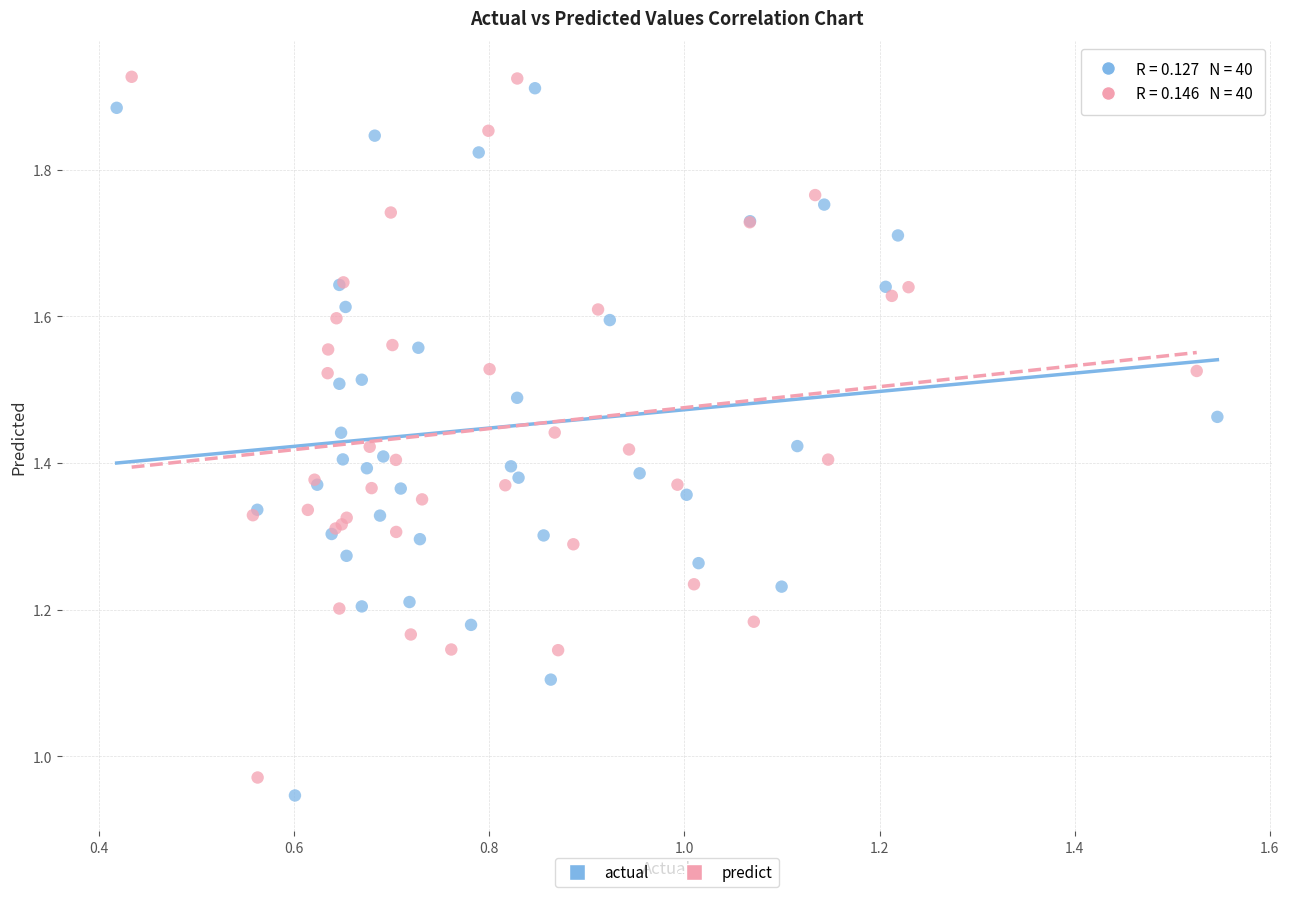

What are all the series names shown in the legend?

actual, predict